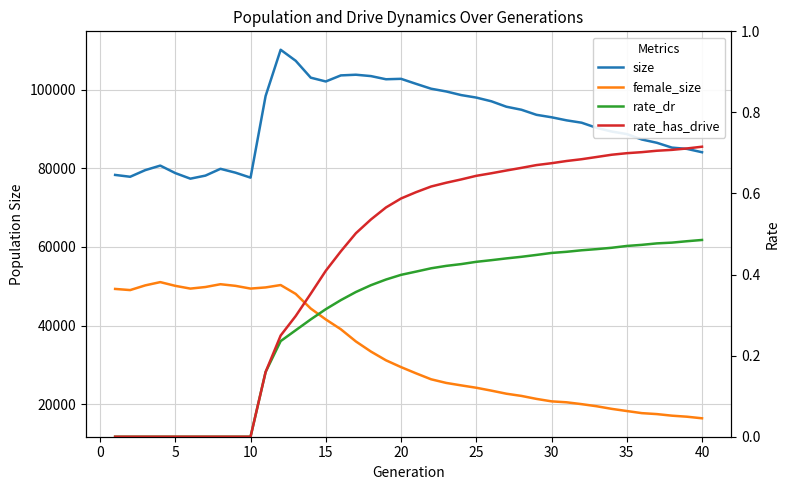

What is the average value of the female_size series?

33087.8